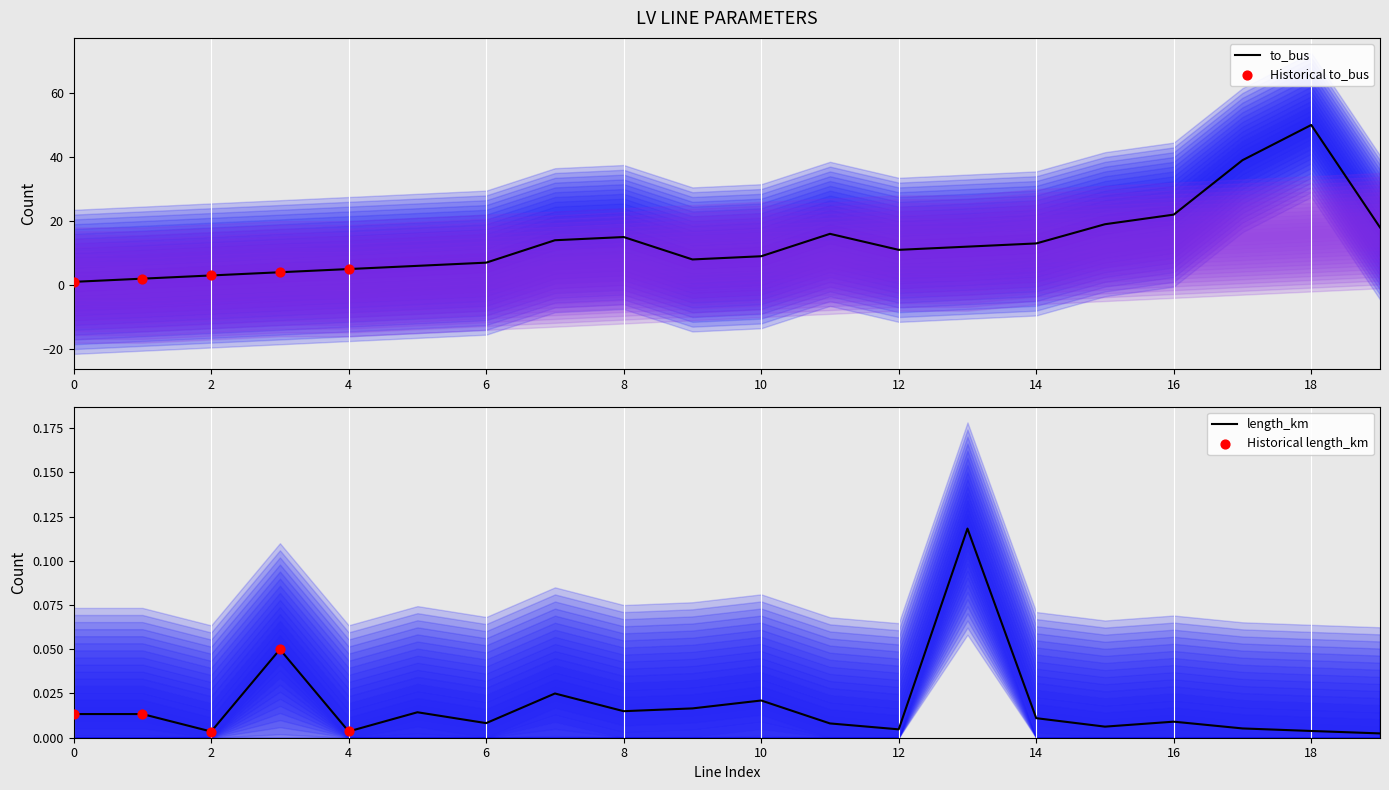

What are all the series names shown in the legend?

length_km, to_bus